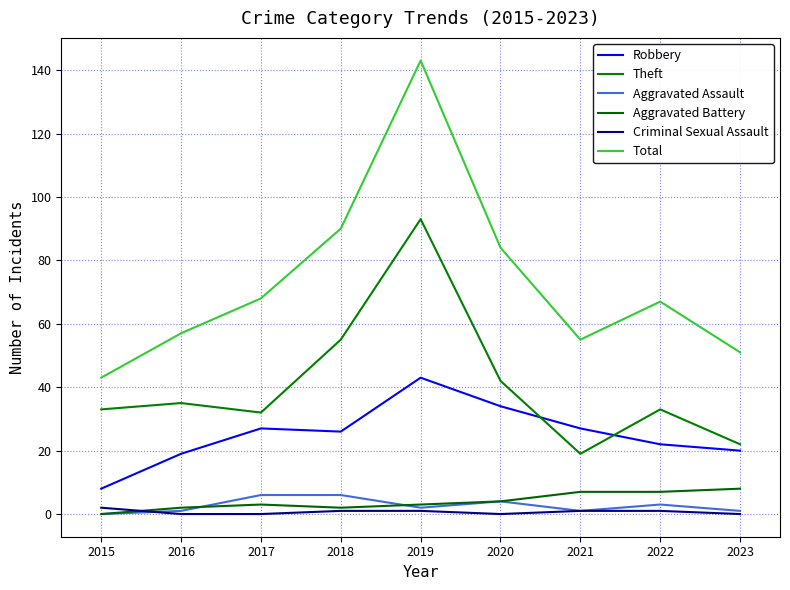

What is the difference between the maximum and minimum values in the Criminal Sexual Assault series?

2